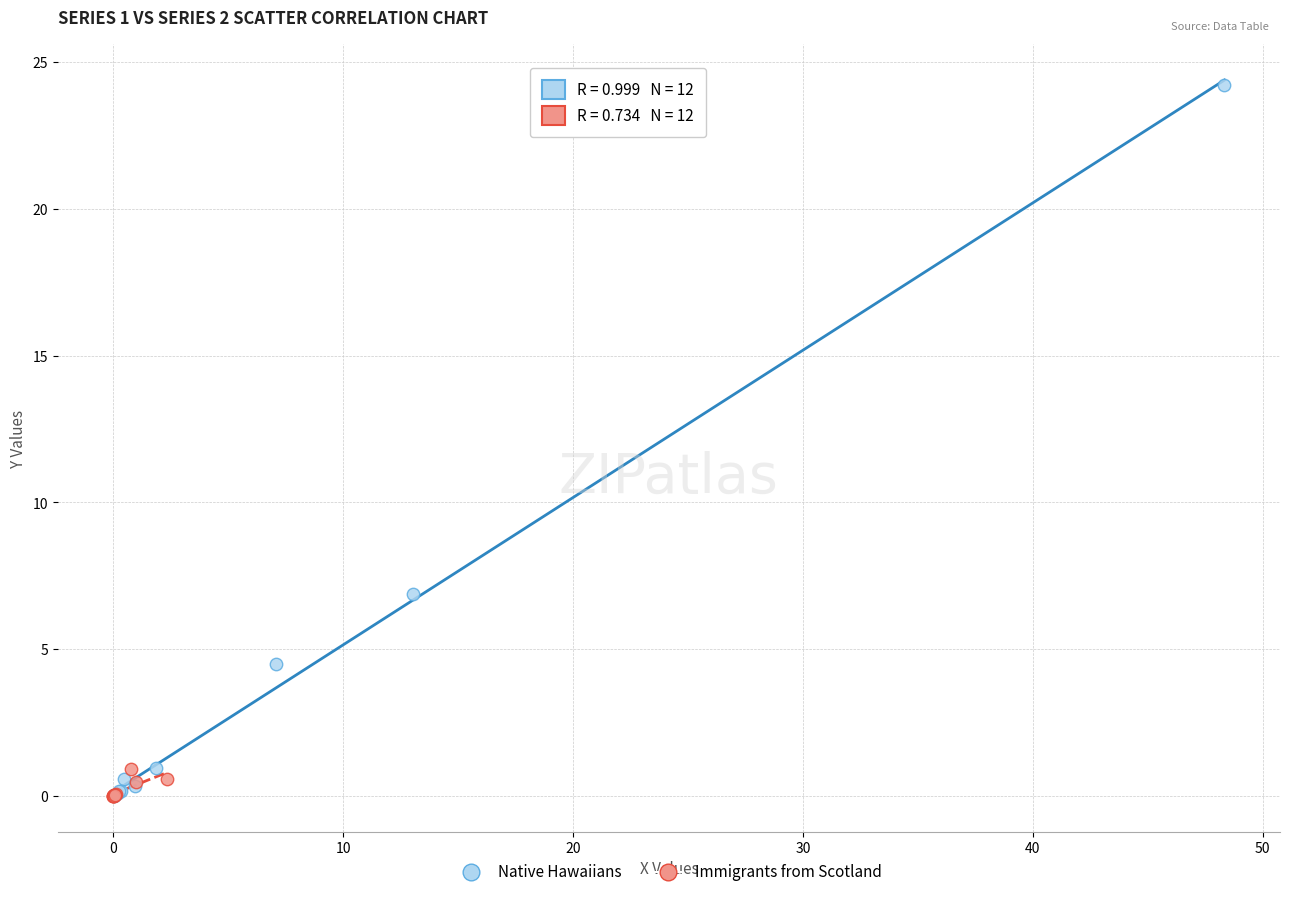

Which series has the largest Y range (max minus min)?

Native Hawaiians